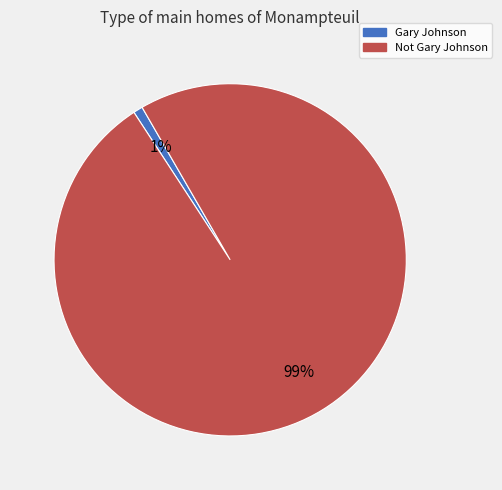

Which has a higher value, Gary Johnson or Not Gary Johnson?

Not Gary Johnson